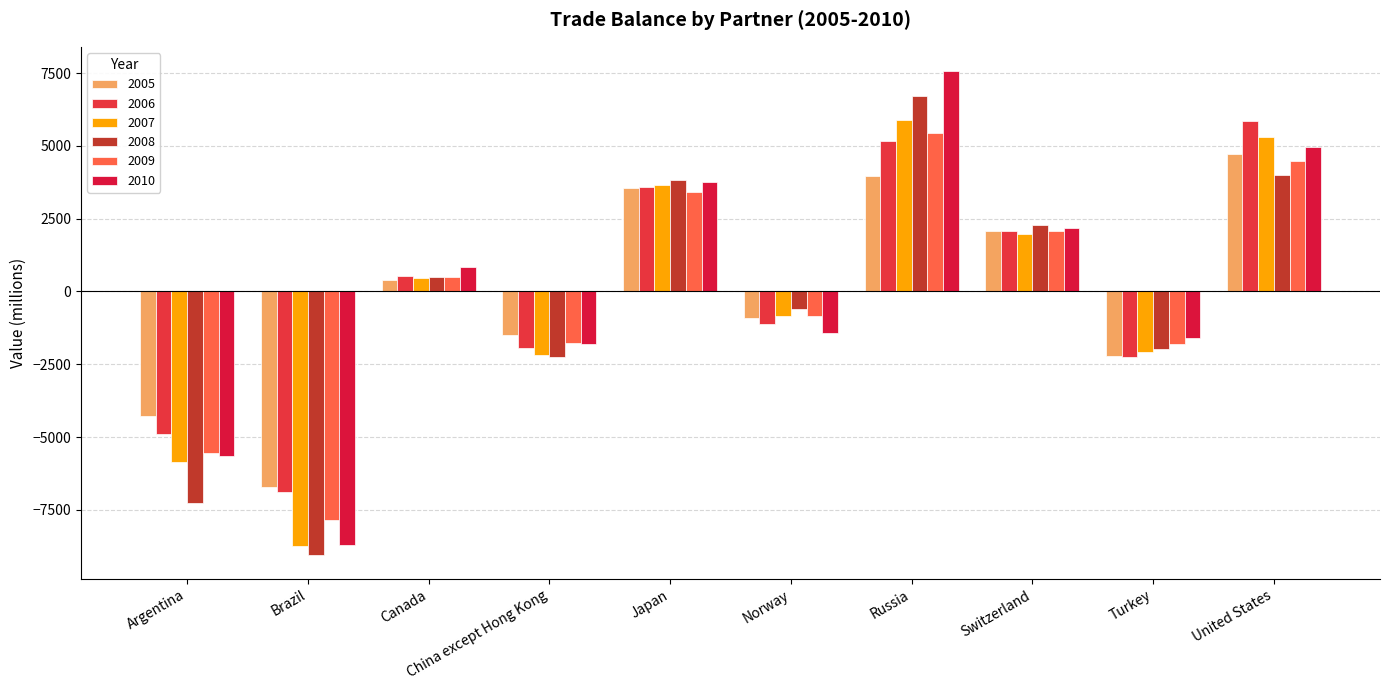

Are the bars horizontal?

No